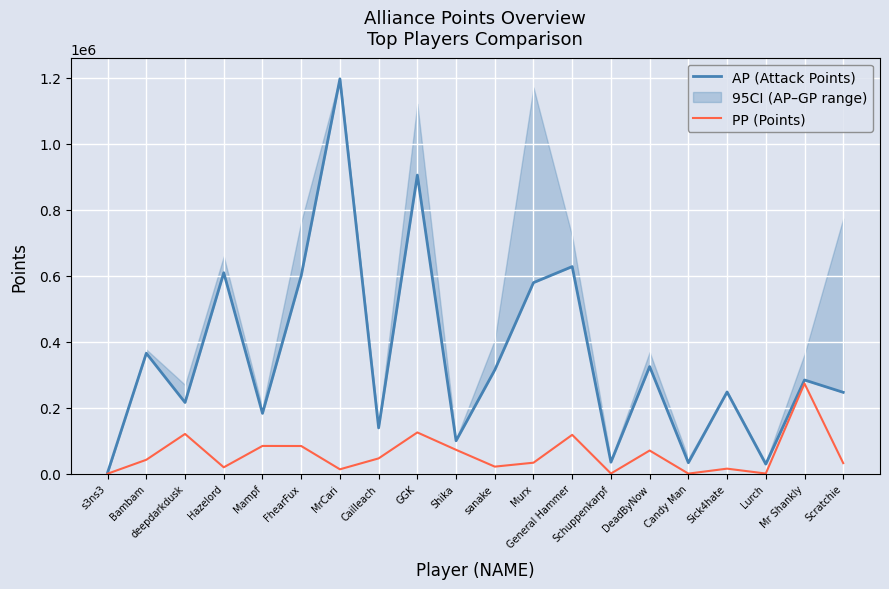

What are all the series names shown in the legend?

AP (Attack Points), PP (Points)